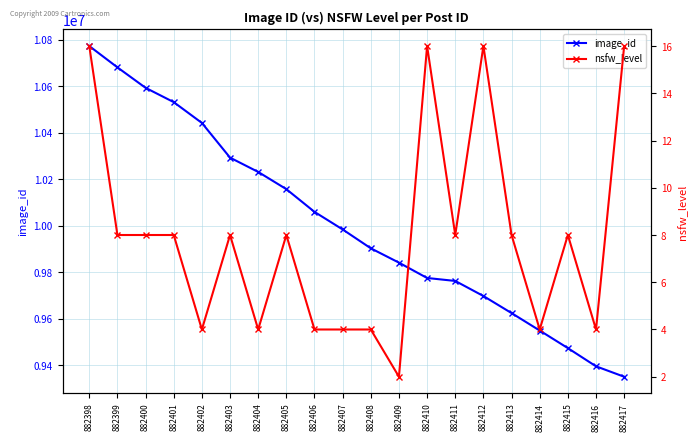

In nsfw_level, how many points are lower than both neighbors (excluding endpoints)?

6